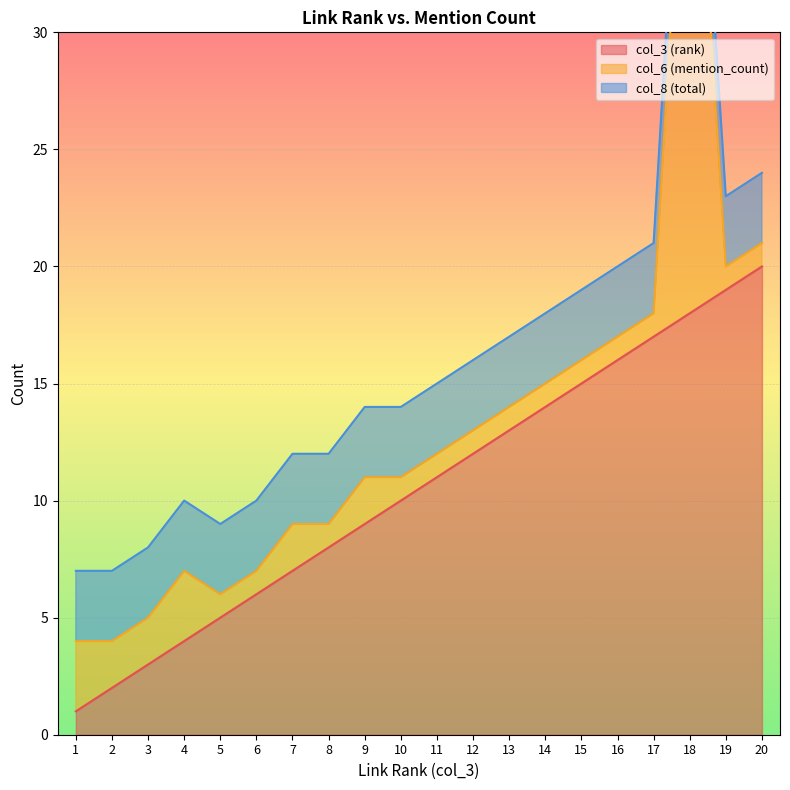

What is the spread (max minus min) of values at 14?

13